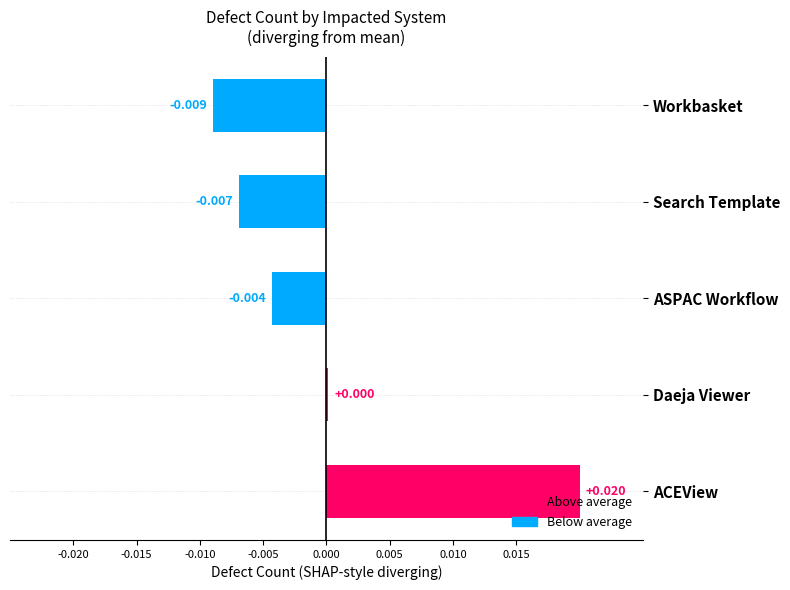

Count the number of categories in the chart.

5